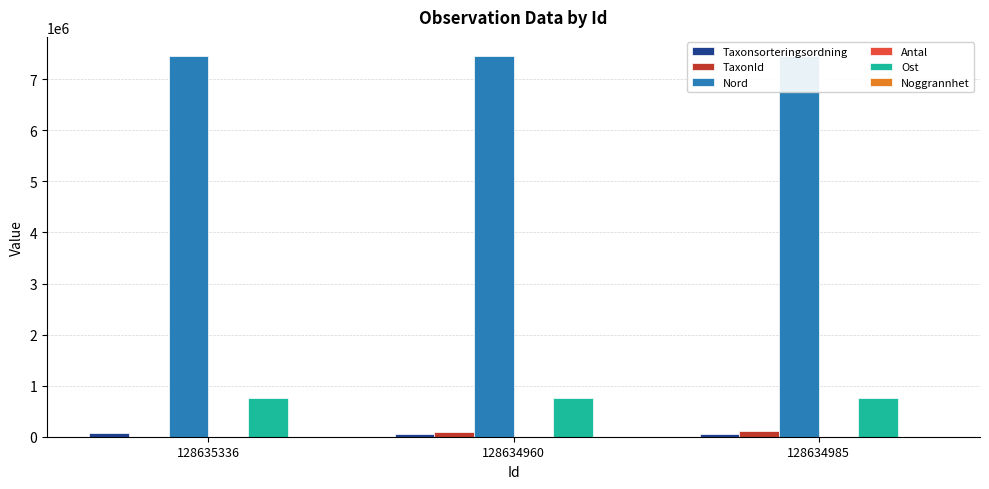

What is the spread (max minus min) of values at 128634985?

7456378